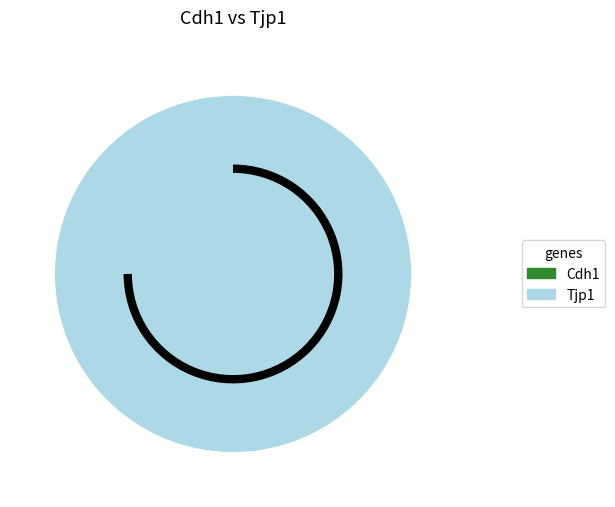

To the nearest percent, what percentage of the pie is Tjp1?

100%